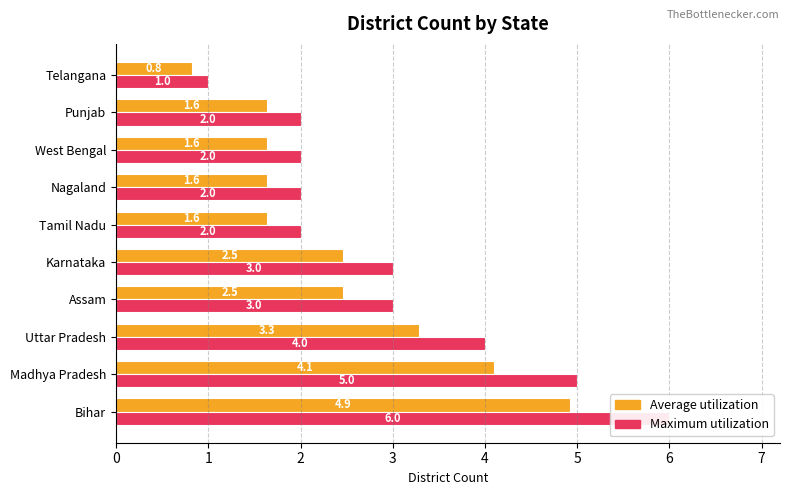

Rank the series at Punjab from lowest to highest value.

Average utilization, Maximum utilization